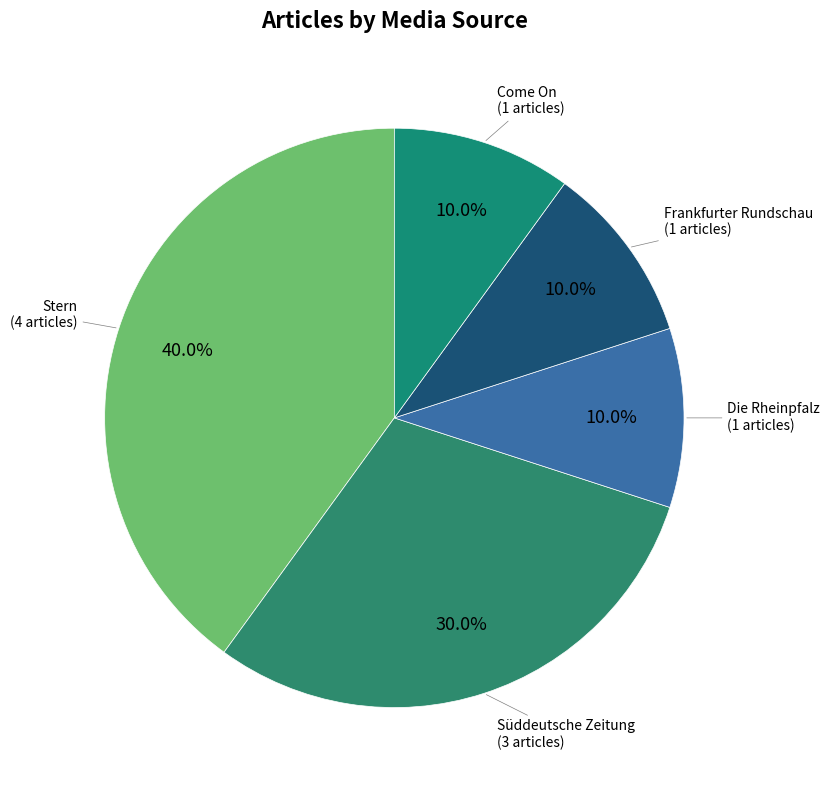

To the nearest percent, what is the difference between the largest and smallest slice percentages?

30%